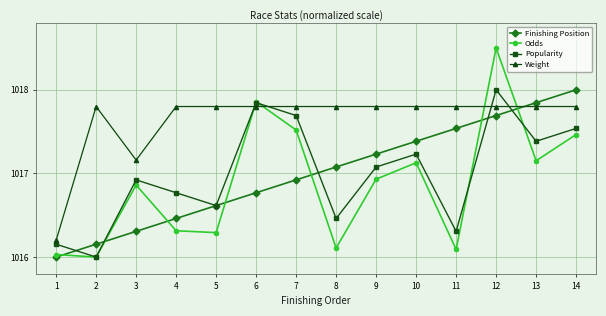

What is the sum of all Weight values?

14247.0